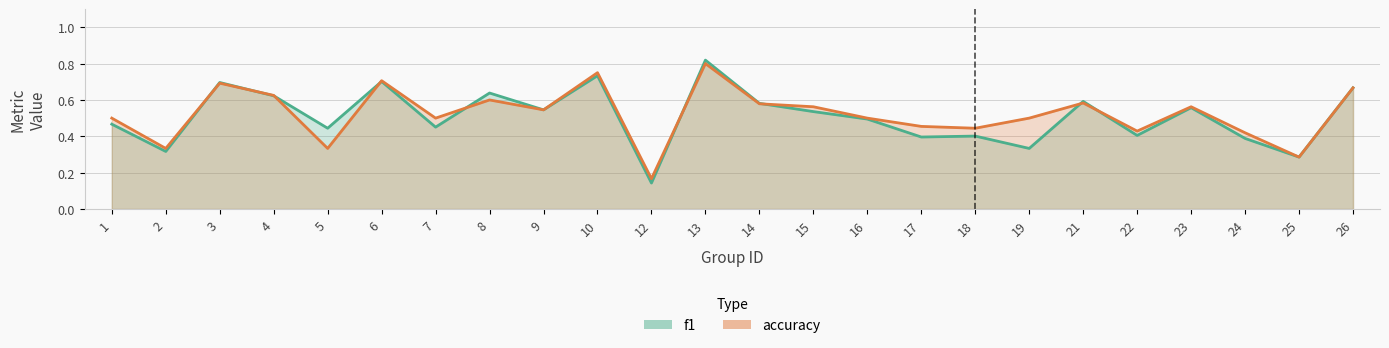

List the labels in order of accuracy value, smallest first.

12, 25, 2, 5, 24, 22, 18, 17, 1, 7, 16, 19, 9, 15, 23, 14, 21, 8, 4, 26, 3, 6, 10, 13